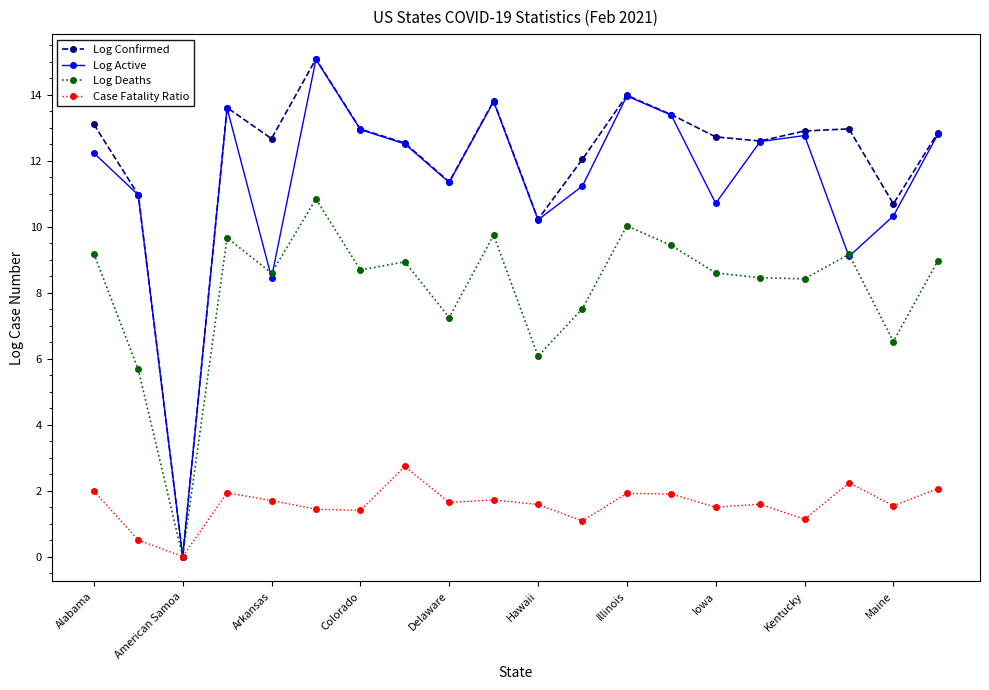

What is the maximum value for Log Active?

15.1